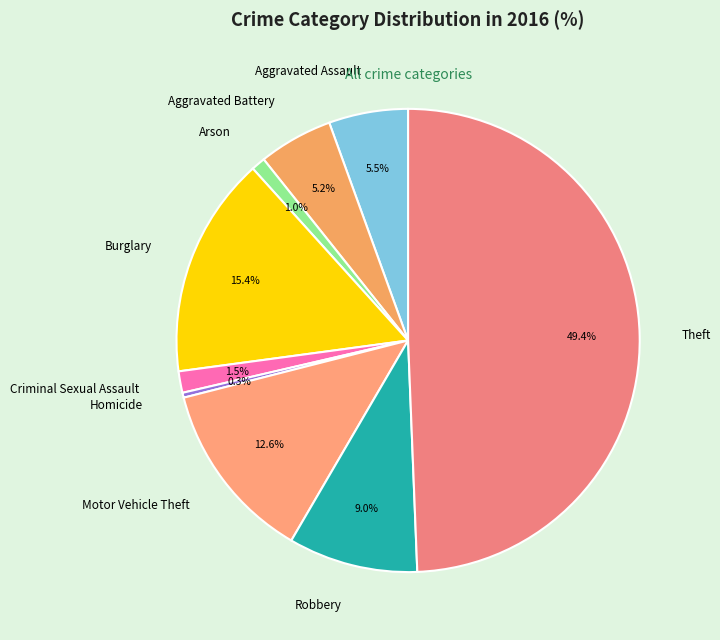

Does Burglary account for over 50% of the chart?

No